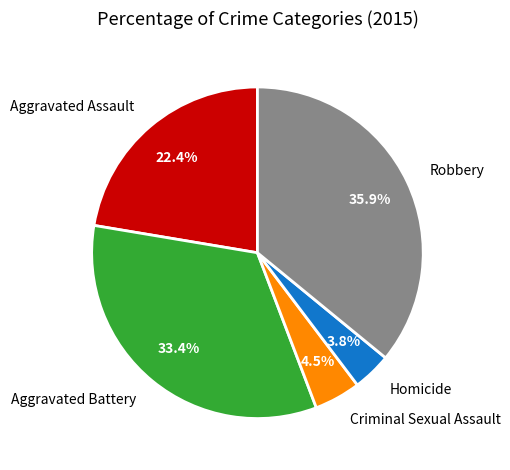

What portion of the pie excludes Robbery?

64.1%